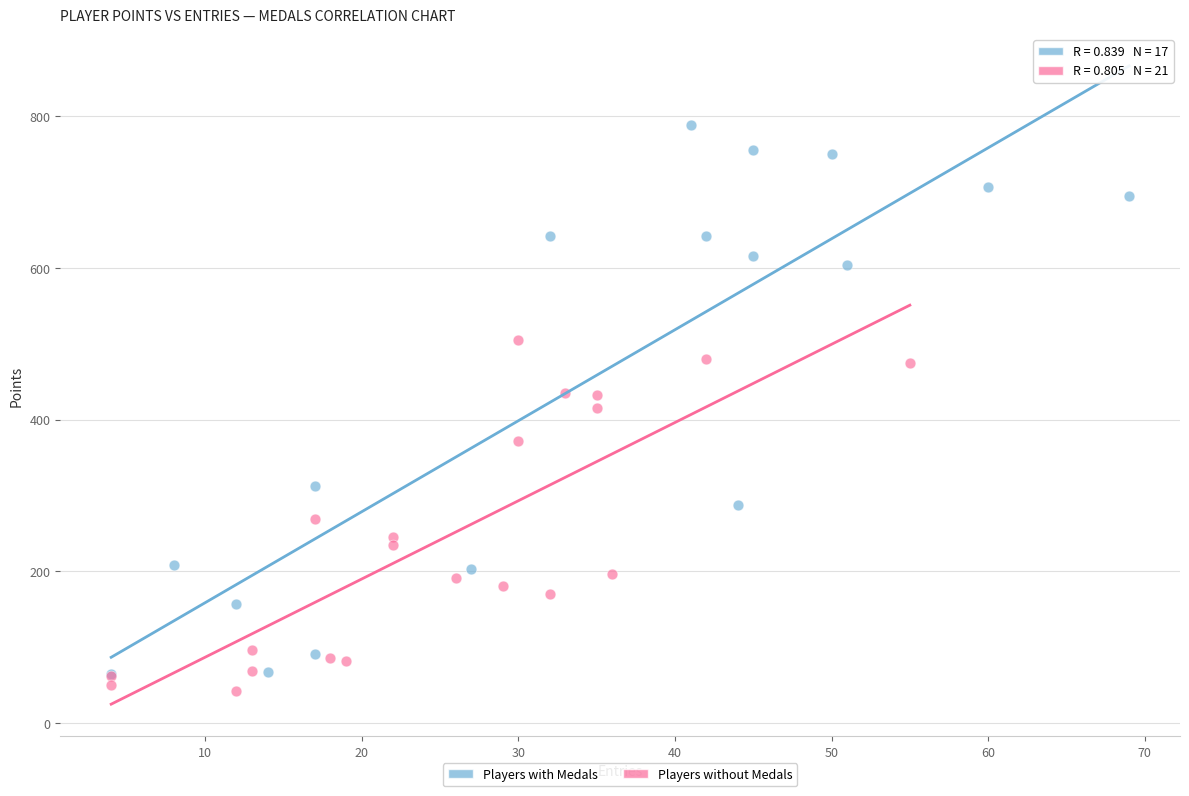

Which series has the largest Y range (max minus min)?

Players with Medals